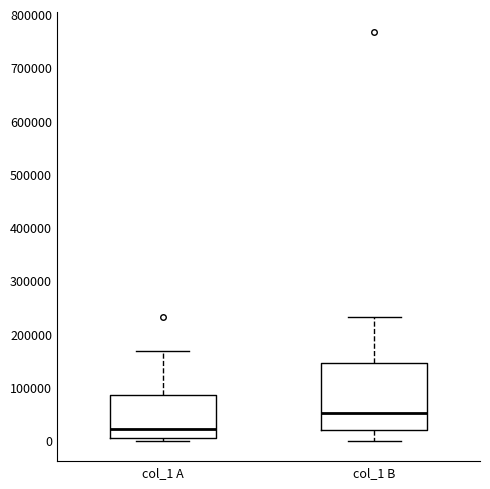

Where is the lower edge of the box for col_1 B on the y-axis? The values are not printed on the chart, so give them approximately, as read against the axis.

20000